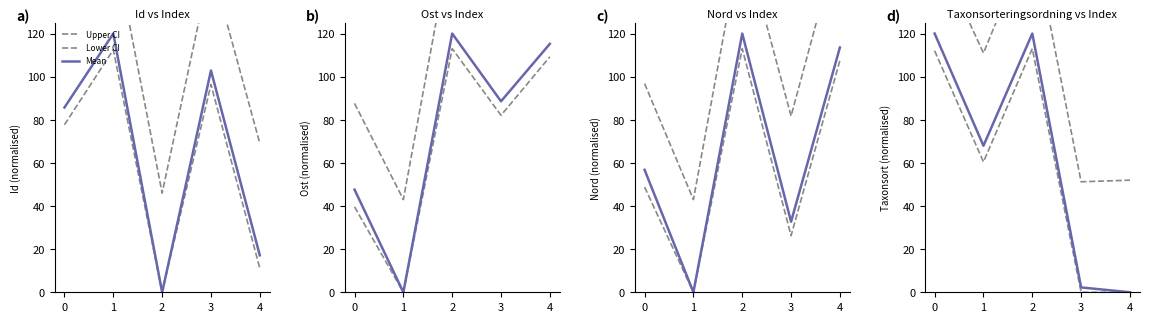

In Upper CI, how many points are lower than both neighbors (excluding endpoints)?

2